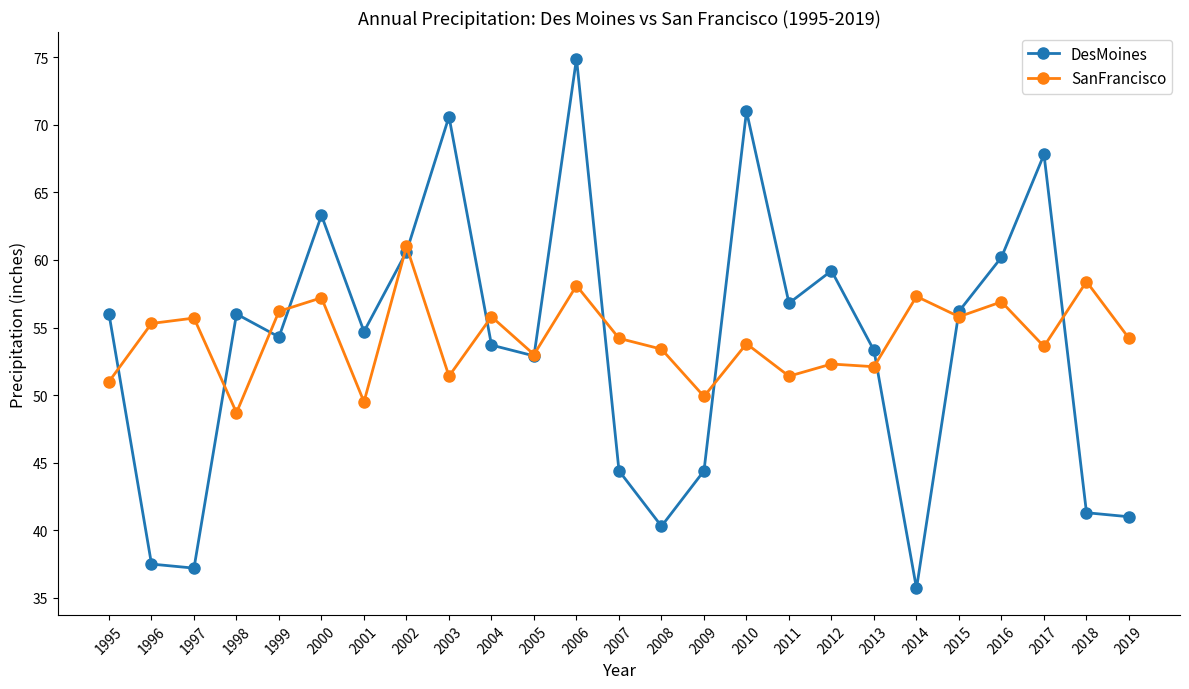

The DesMoines series shows 22.4 at 2019. True or false?

False